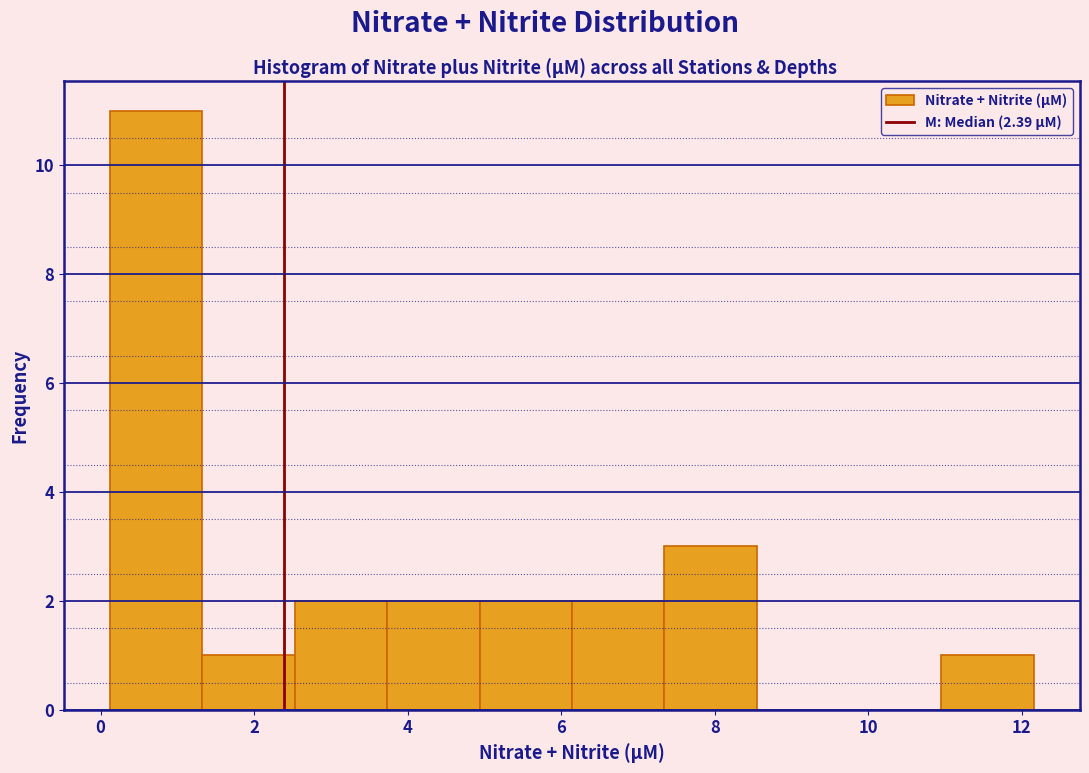

How tall is the bar that spans 1.4 to 2.6 on the x-axis? Neither the bar edges nor the heights are printed on the chart, so give them approximately, as read against the axes.

1